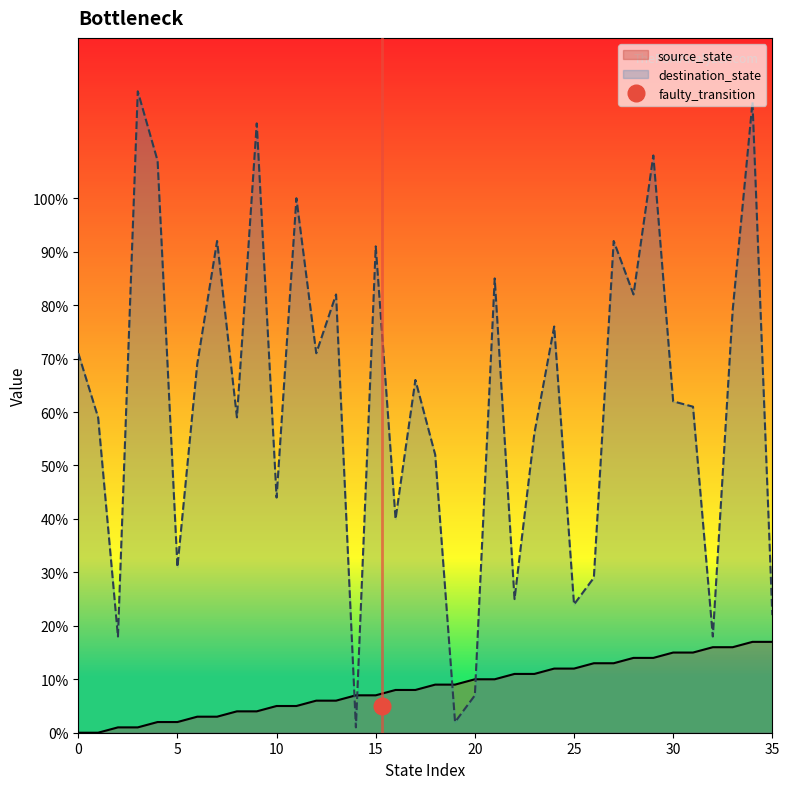

Reading left to right, what are all the values shown in this chart?

source_state: 0=0	1=0	2=1	3=1	4=2	5=2	6=3	7=3	8=4	9=4	10=5	11=5	12=6	13=6	14=7	15=7	16=8	17=8	18=9	19=9	20=10	21=10	22=11	23=11	24=12	25=12	26=13	27=13	28=14	29=14	30=15	31=15	32=16	33=16	34=17	35=17
destination_state: 0=71	1=59	2=18	3=120	4=107	5=31	6=69	7=92	8=59	9=114	10=44	11=100	12=71	13=82	14=1	15=91	16=40	17=66	18=52	19=2	20=7	21=85	22=25	23=56	24=76	25=24	26=29	27=92	28=82	29=108	30=62	31=61	32=18	33=79	34=118	35=22